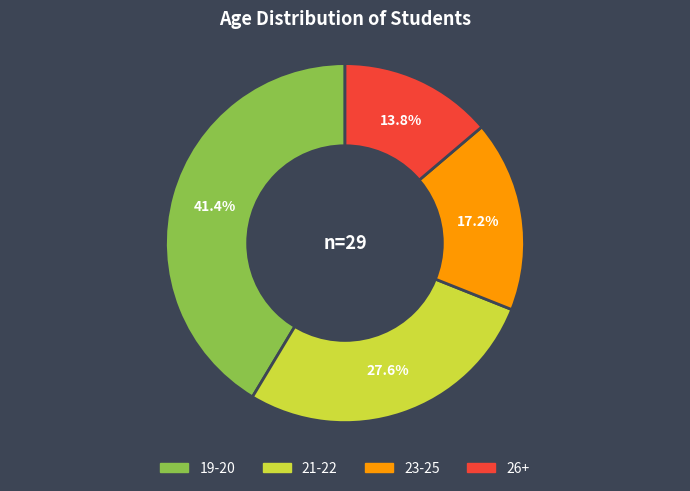

Is 19-20 the majority of the pie?

No